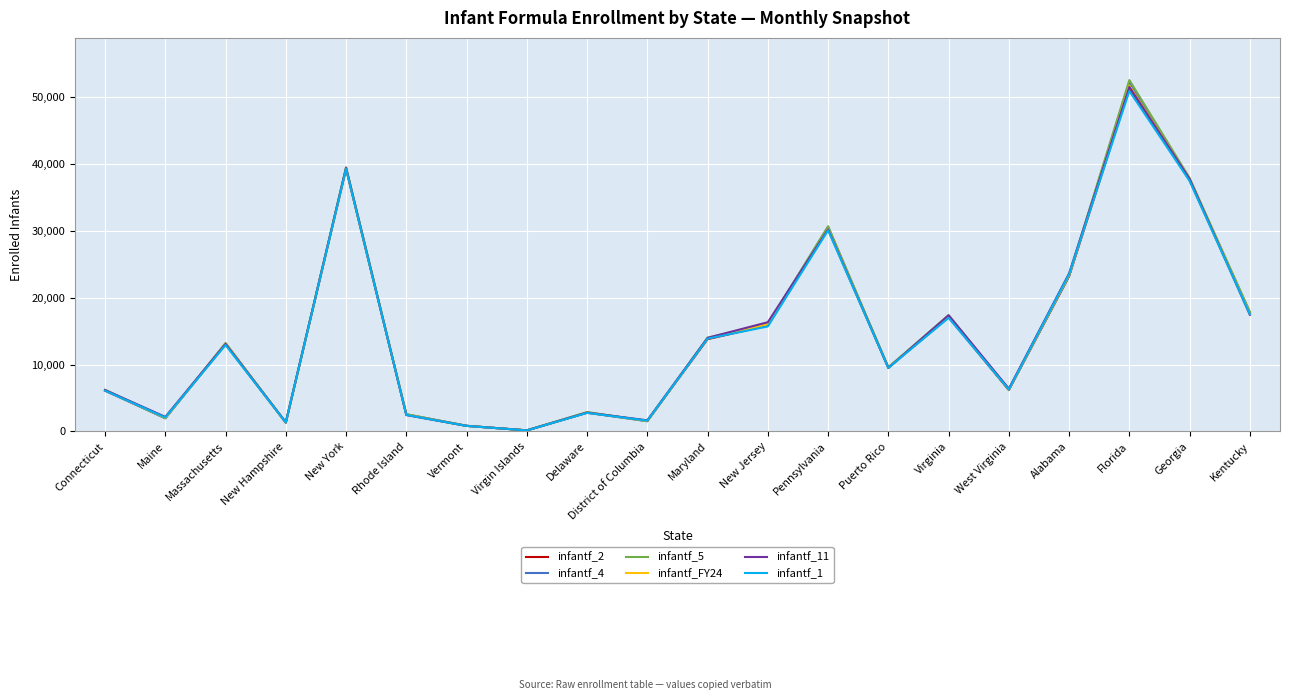

What is the difference between the second highest and second lowest values in the infantf_FY24 series?

38464